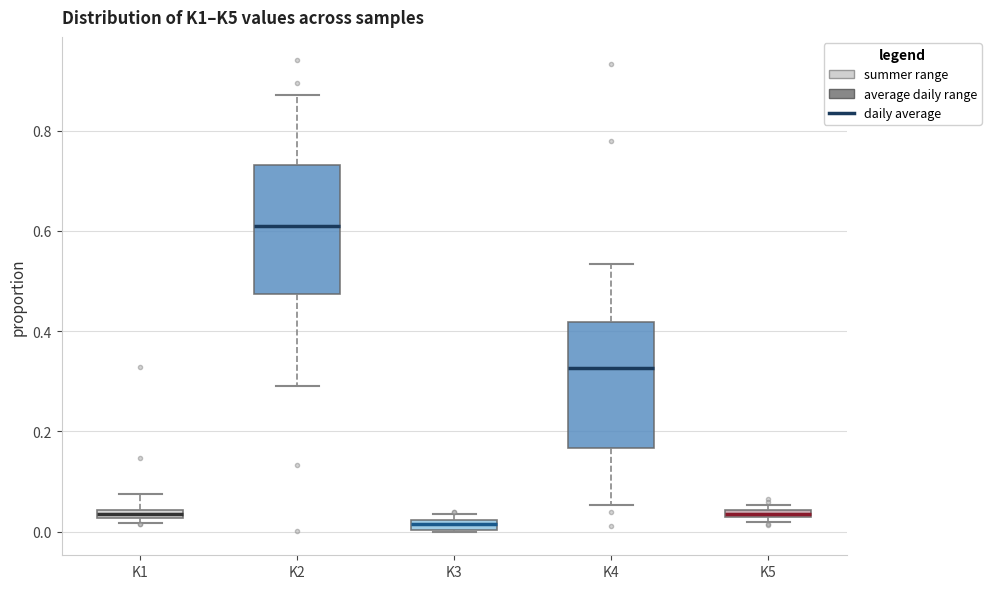

Where is the upper edge of the box for K3 on the y-axis? The values are not printed on the chart, so give them approximately, as read against the axis.

0.02